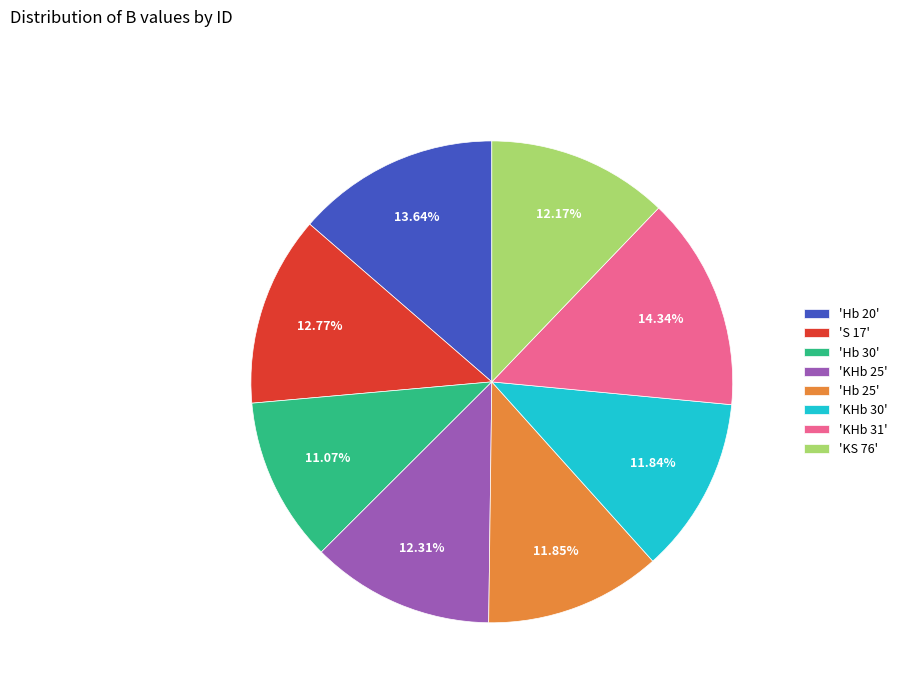

Is there a majority slice in this chart?

No